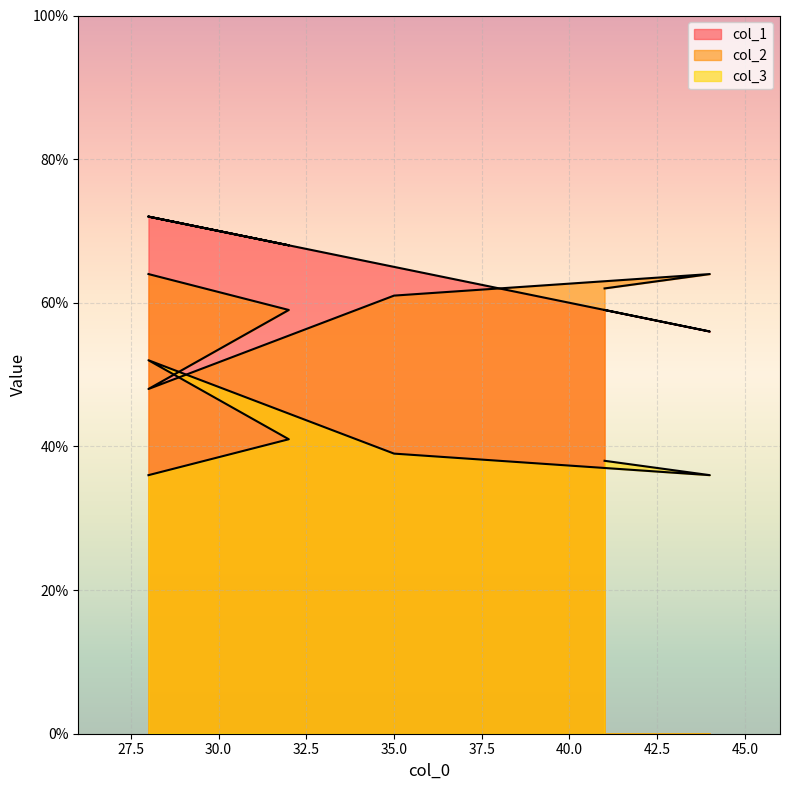

List the series in order of their peak value, highest first.

col_1, col_2, col_3